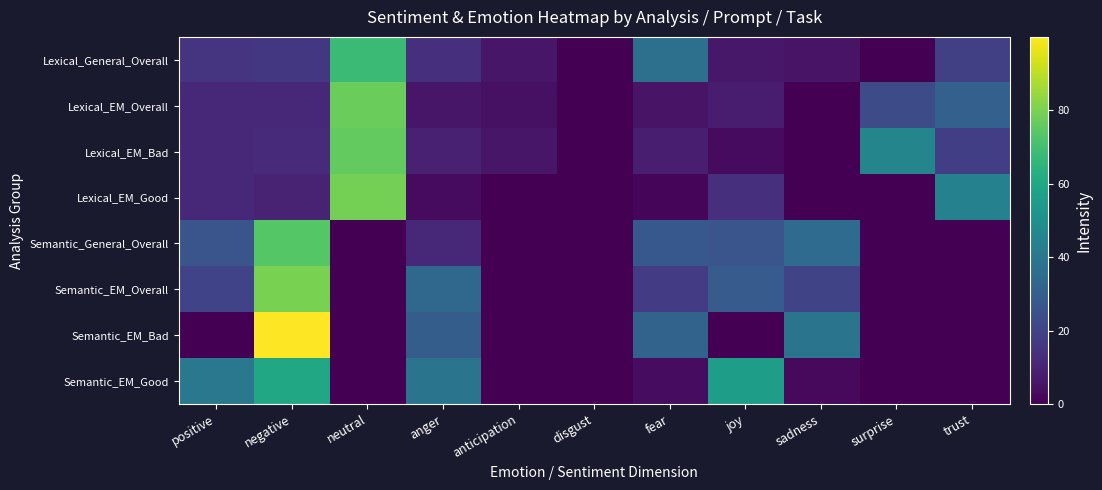

Which has a higher value, fear or surprise?

fear